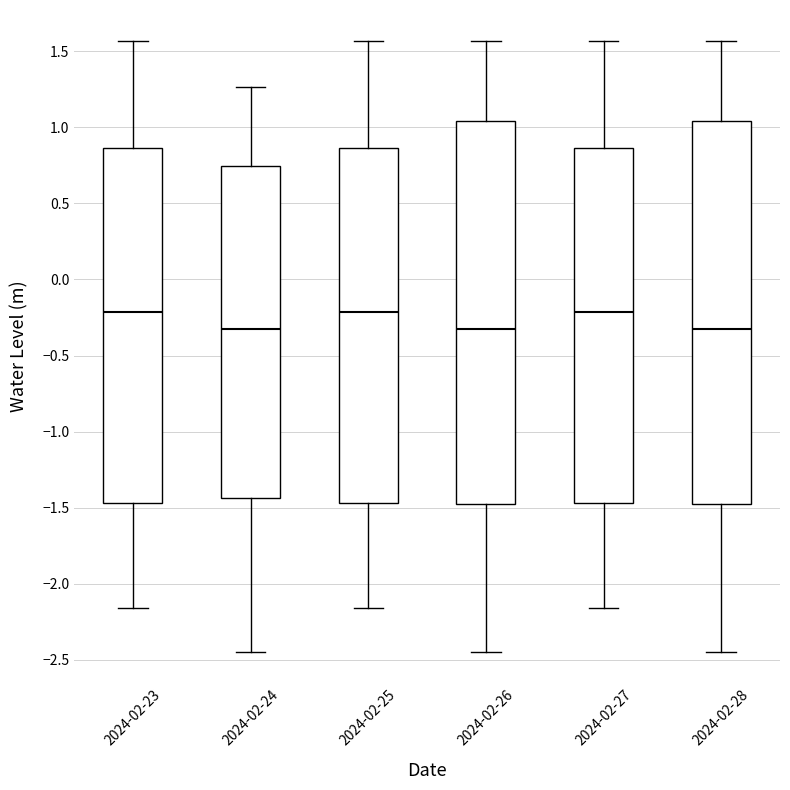

Reading left to right, transcribe this box plot: for each box, give where its median line is, the range the box spans, and where its two whiskers end, as read against the y-axis. The values are not printed on the chart, so give them approximately, as read against the axis.

2024-02-23: median -0.20, box -1.45 to 0.85, whiskers -2.15 to 1.55
2024-02-24: median -0.30, box -1.45 to 0.75, whiskers -2.45 to 1.25
2024-02-25: median -0.20, box -1.45 to 0.85, whiskers -2.15 to 1.55
2024-02-26: median -0.30, box -1.50 to 1.05, whiskers -2.45 to 1.55
2024-02-27: median -0.20, box -1.45 to 0.85, whiskers -2.15 to 1.55
2024-02-28: median -0.30, box -1.50 to 1.05, whiskers -2.45 to 1.55